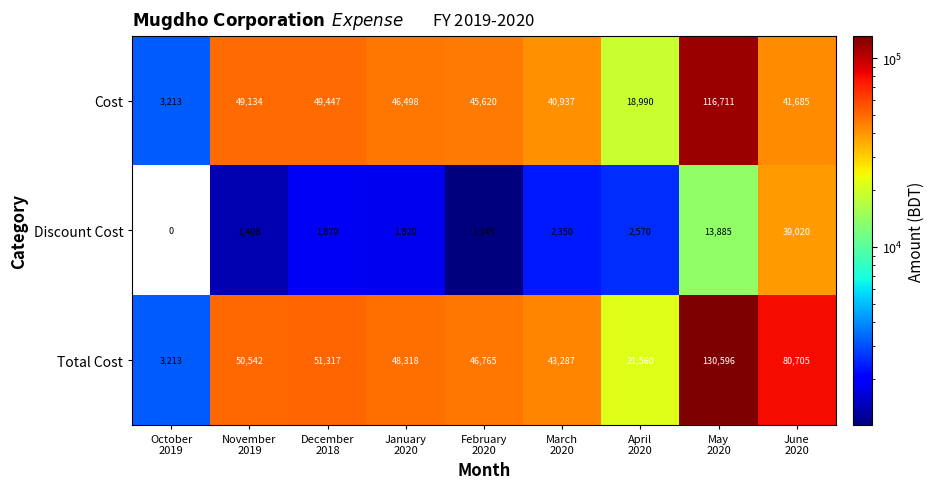

What is the maximum value shown in the chart?

130596